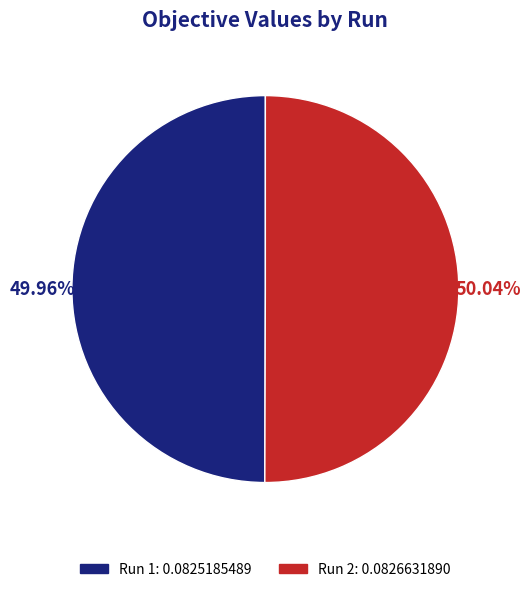

Is it true that Run 1 is 42% of the pie?

False